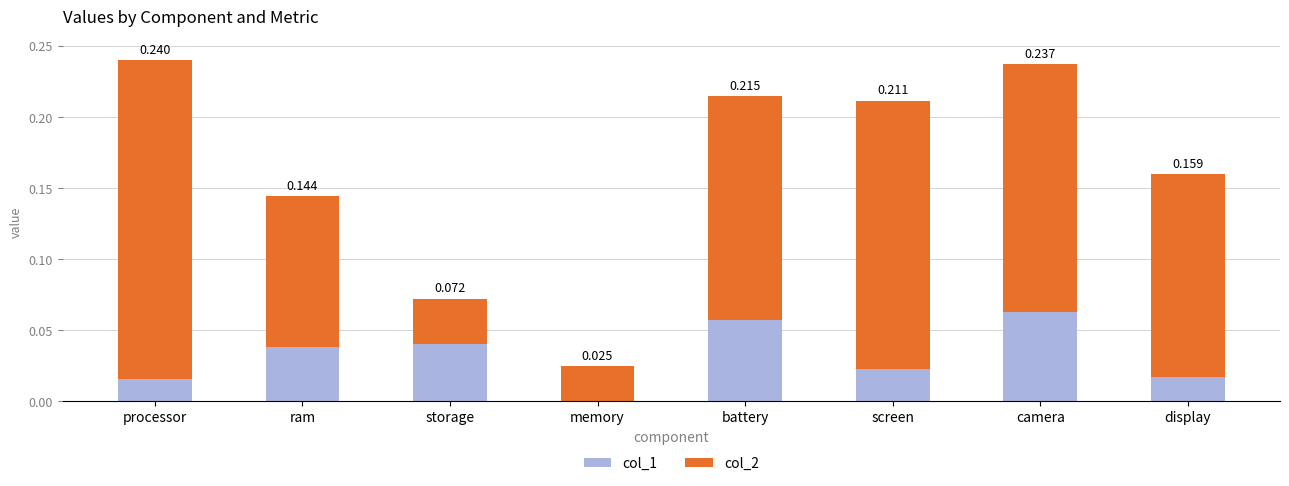

At which label does col_1 reach its peak?

camera